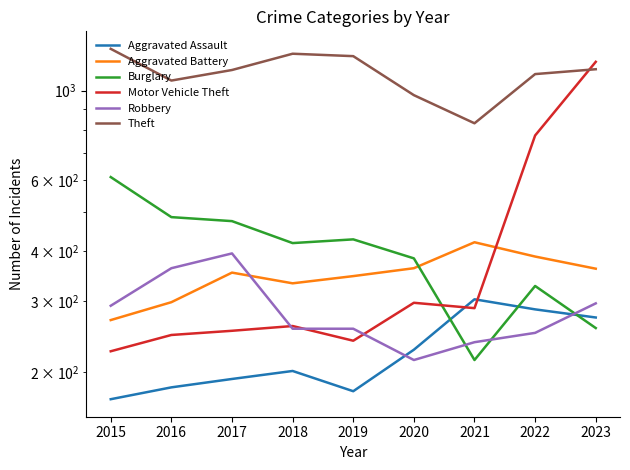

True or false: Burglary has a value of 610 at 2015.

True